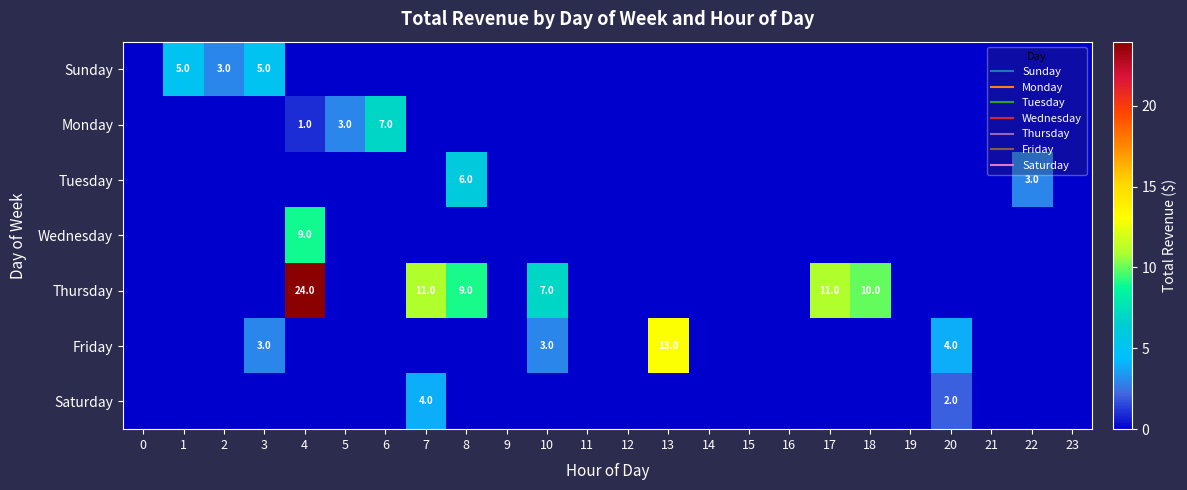

Which has a higher value, 5 or 19?

5